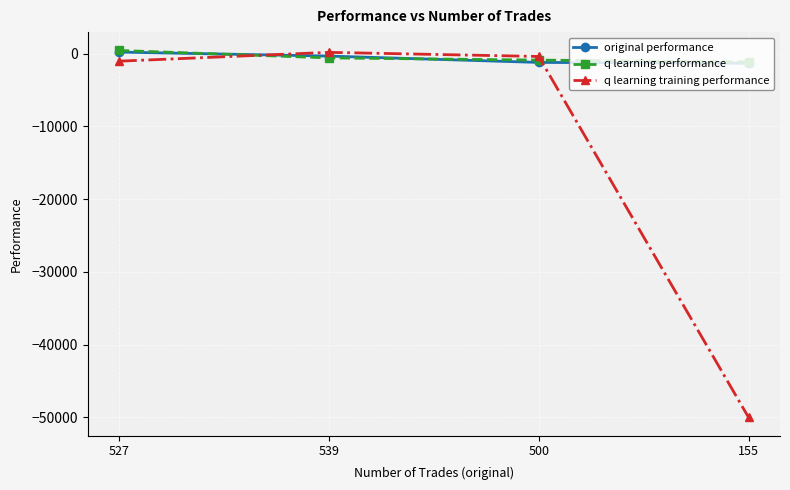

What position from the left is 500?

3